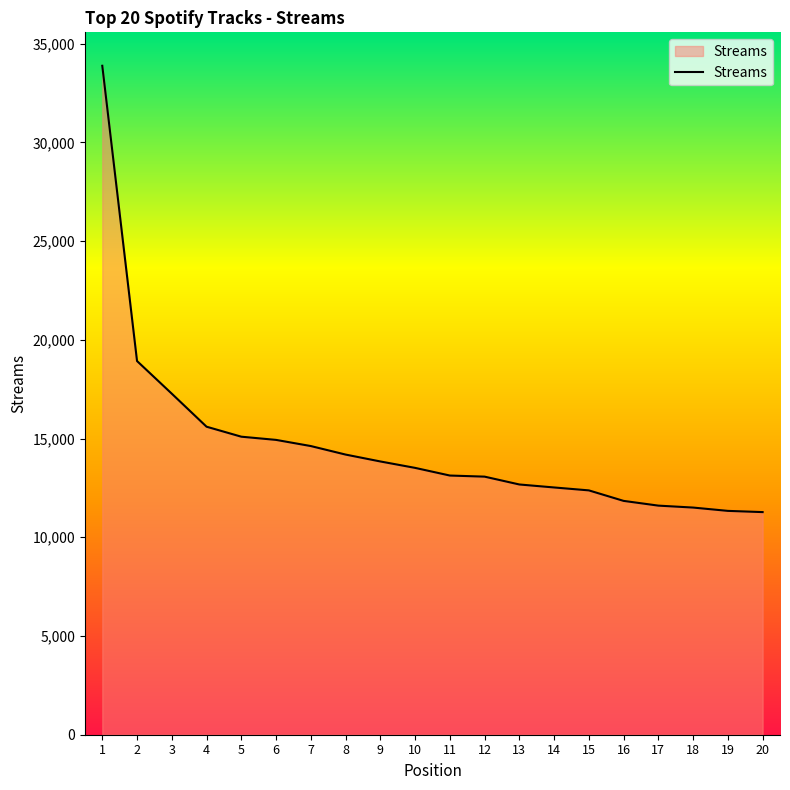

What is the sum of all values?

293179